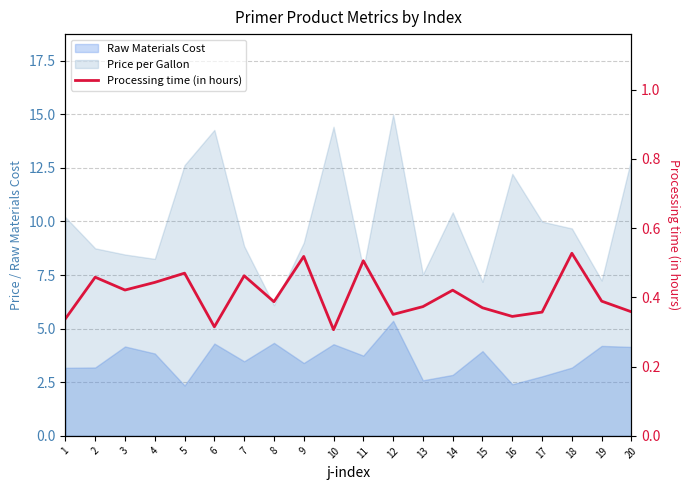

Reading left to right, list all the values displayed in this chart.

1=0.3	2=0.5	3=0.4	4=0.4	5=0.5	6=0.3	7=0.5	8=0.4	9=0.5	10=0.3	11=0.5	12=0.4	13=0.4	14=0.4	15=0.4	16=0.3	17=0.4	18=0.5	19=0.4	20=0.4